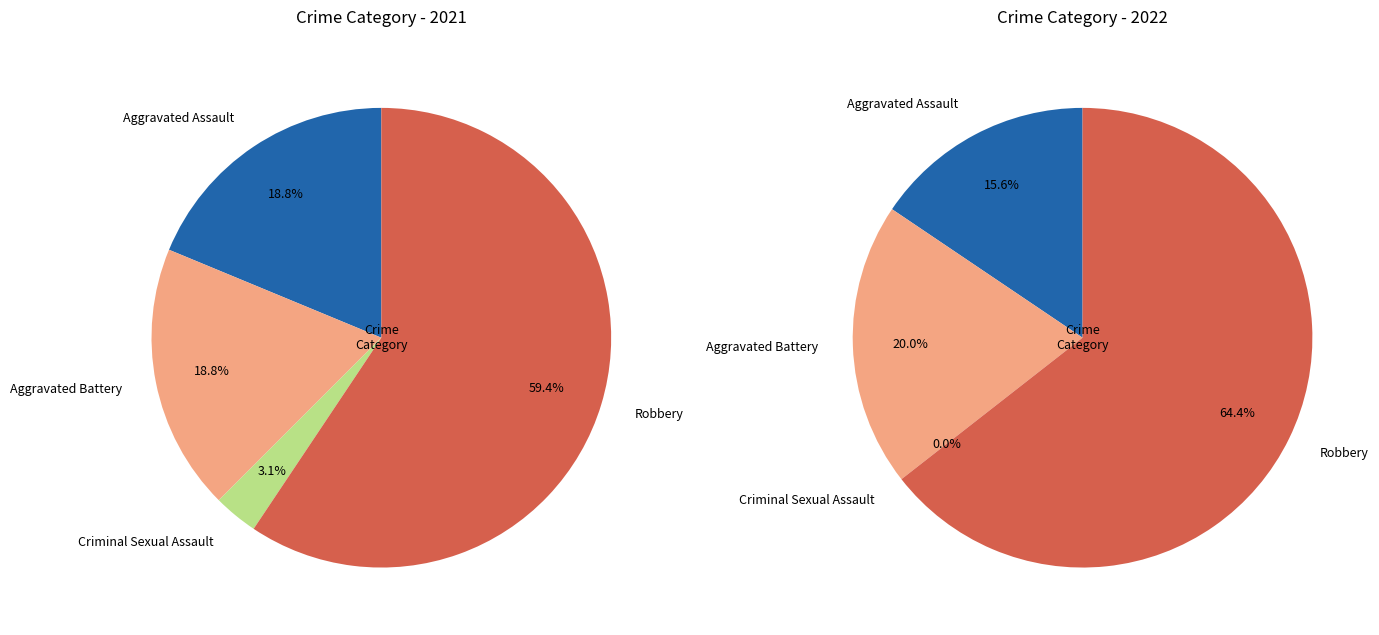

To the nearest percent, what percentage of the pie is 2?

3%